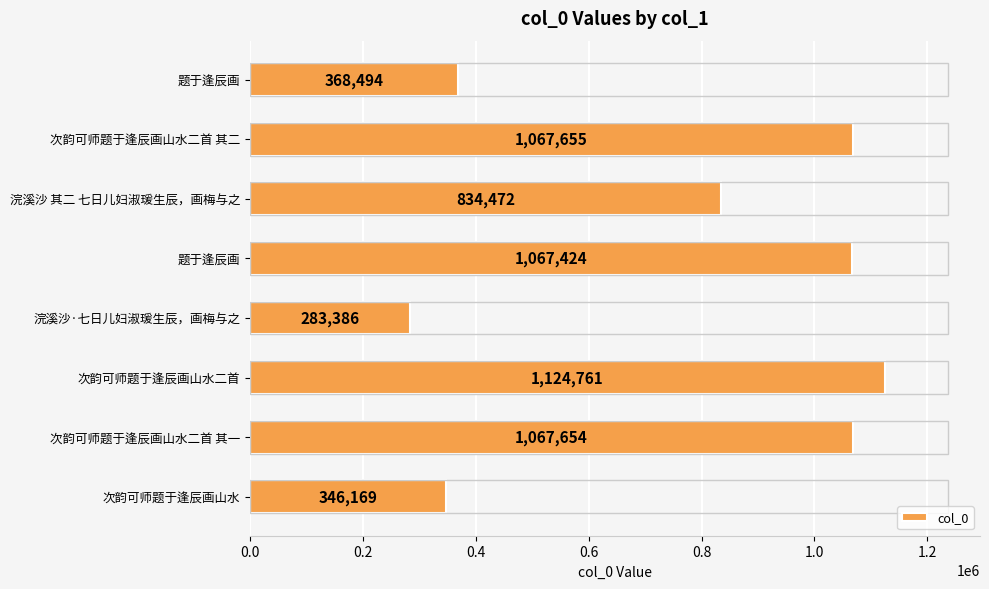

Does the chart contain any negative values?

No